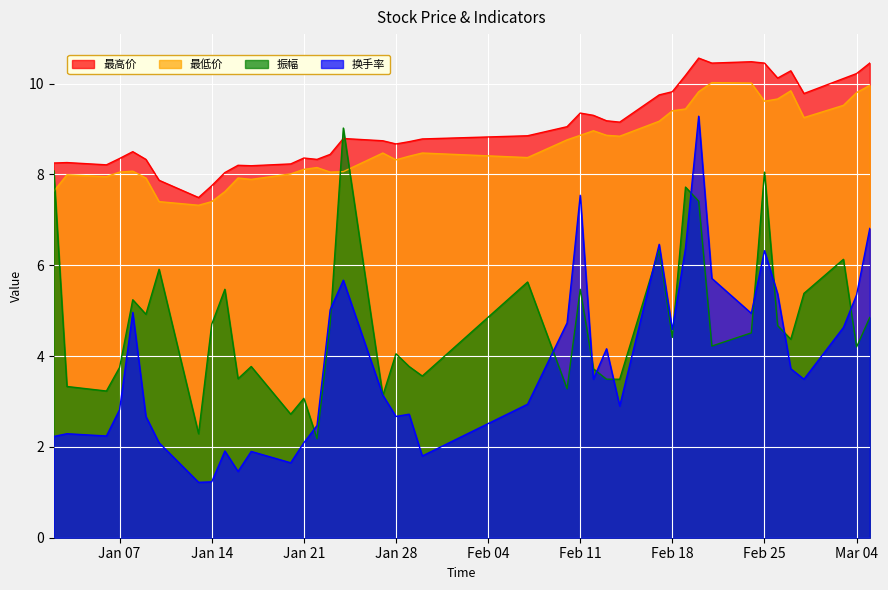

Which series changed the most between Jan 21 and Mar 04?

换手率